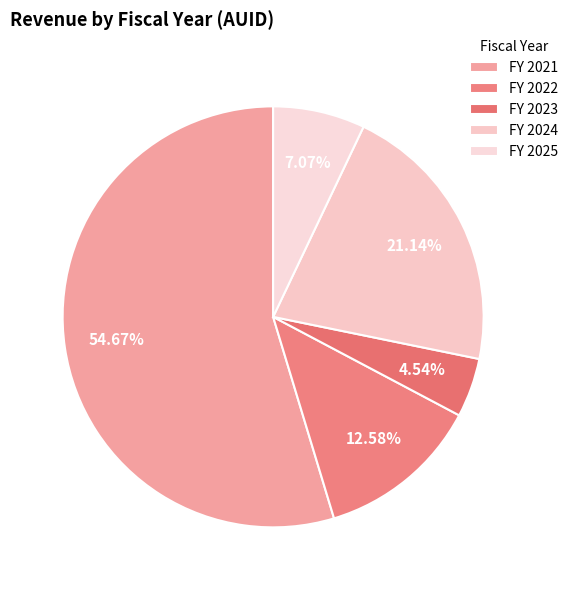

How many segments does this pie chart have?

5